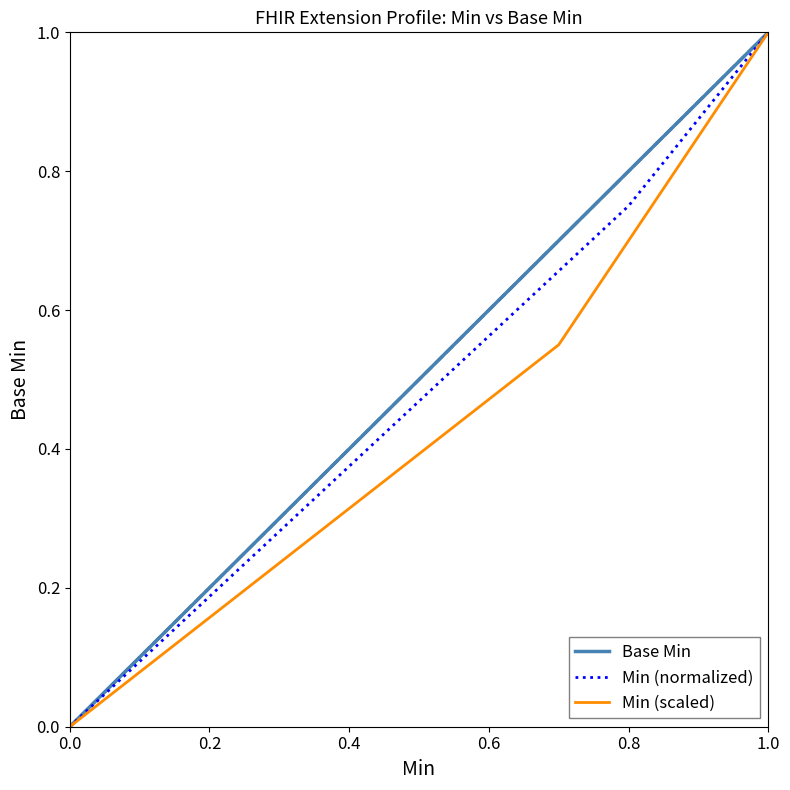

Is this an area chart (filled region under the line)?

No